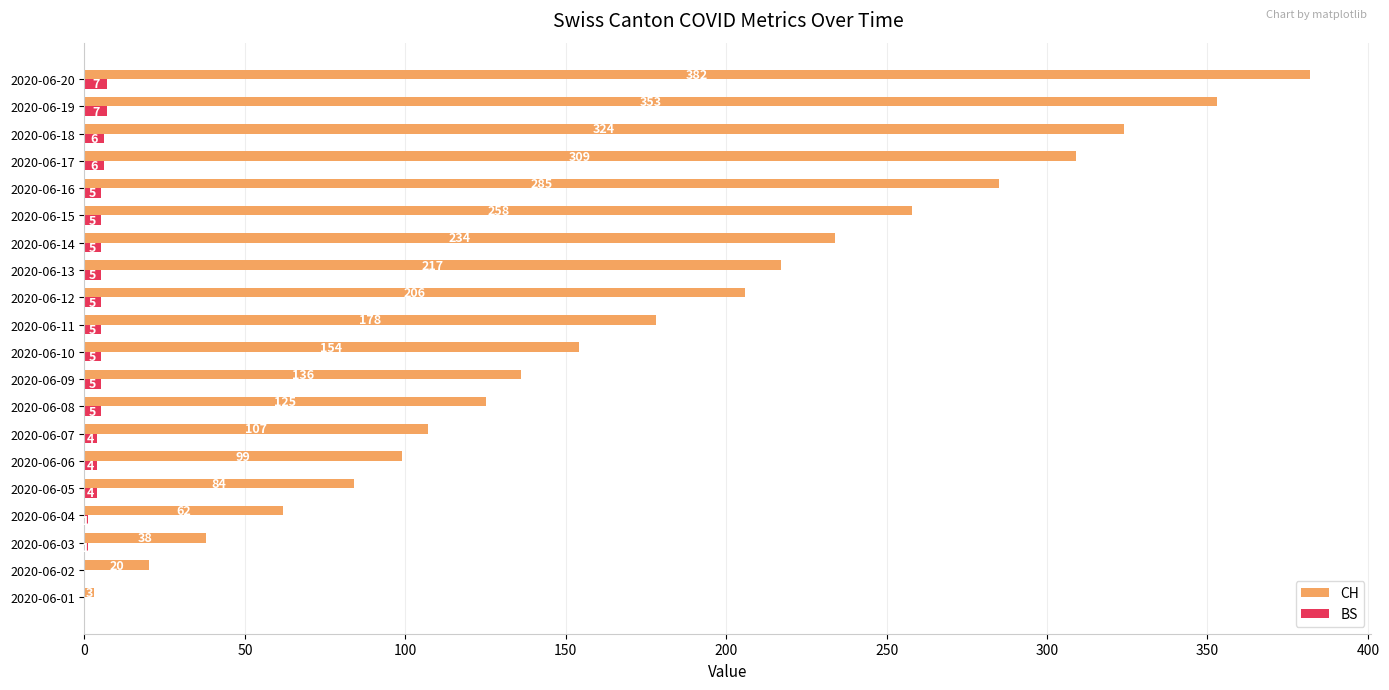

Is it true that CH equals 125 at 2020-06-08?

True